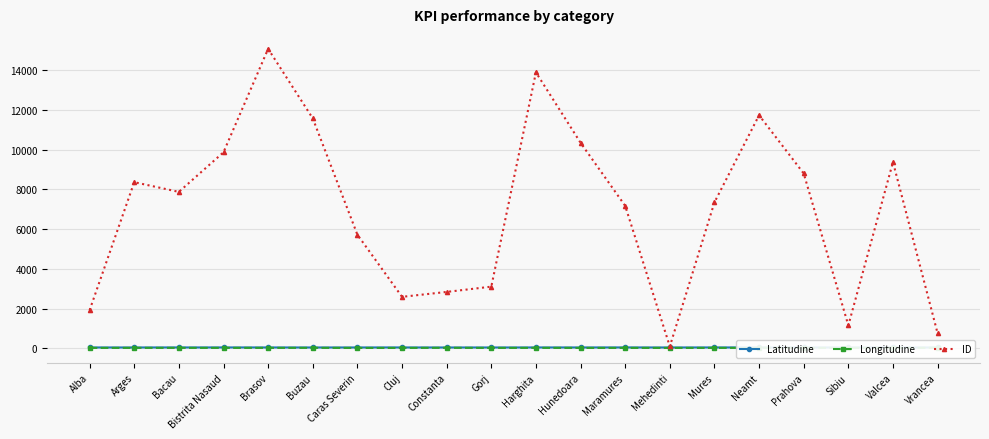

True or false: Longitudine and Latitudine cross at least once.

False